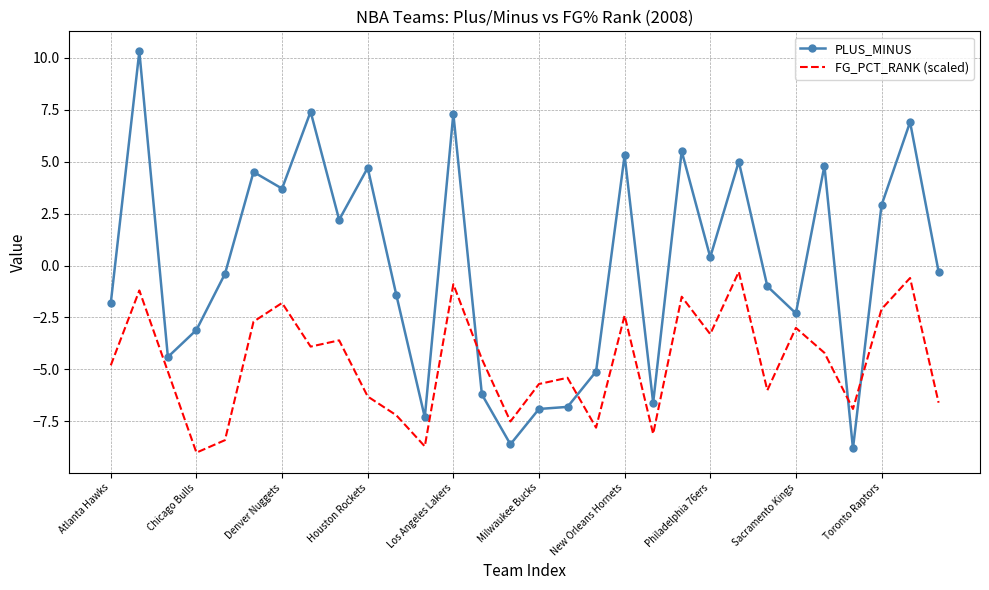

List the series in order of their peak value, highest first.

PLUS_MINUS, FG_PCT_RANK (scaled)